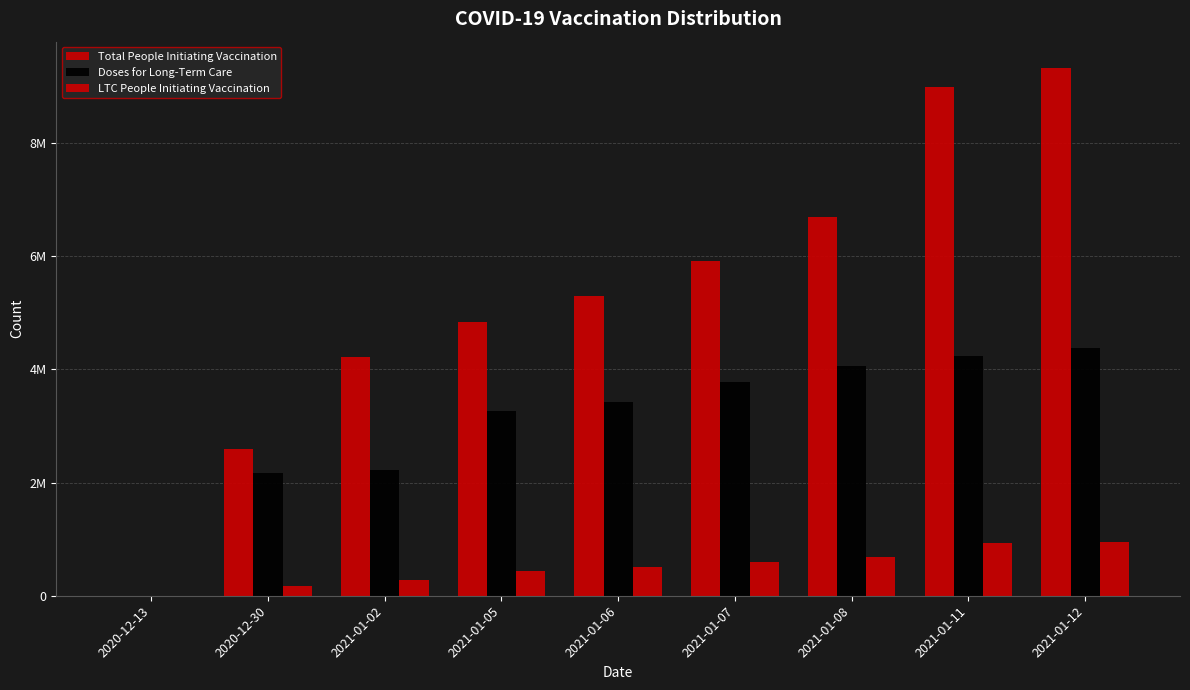

Reading right to left, transcribe all the data shown in this chart.

Total People Initiating Vaccination: 9327138	8987322	6688231	5919418	5306797	4836469	4225756	2589125	0
Doses for Long-Term Care: 4385175	4239775	4060225	3770425	3416875	3260775	2217025	2166200	0
LTC People Initiating Vaccination: 951774	937028	693246	603313	511635	429066	282740	167149	0